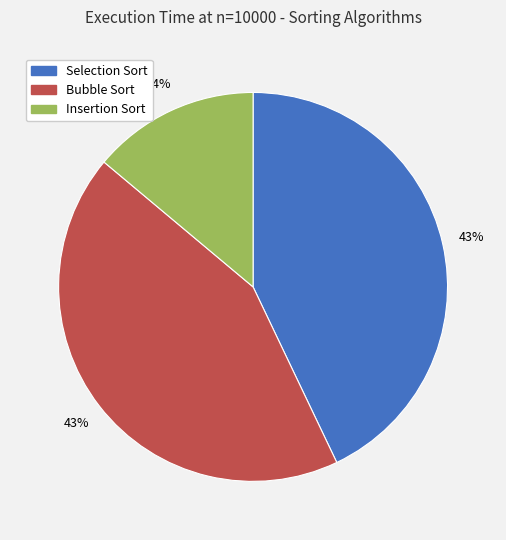

Which category has the smallest portion of the pie?

Insertion Sort